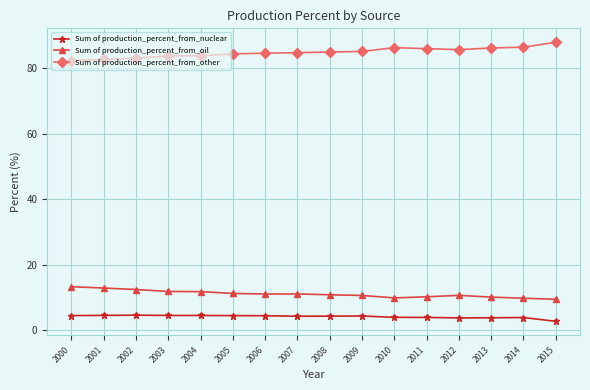

True or false: Sum of production_percent_from_oil and Sum of production_percent_from_nuclear cross at least once.

False